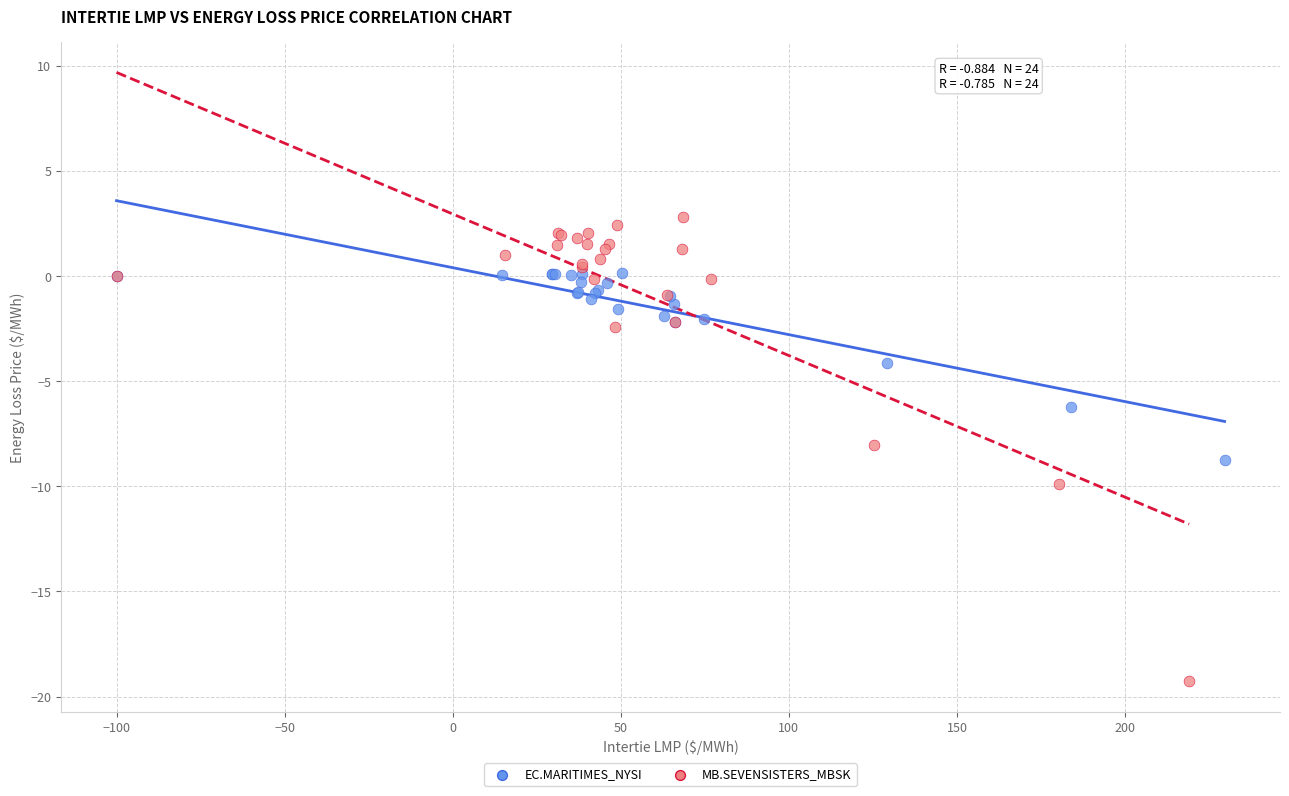

What are all the series names shown in the legend?

EC.MARITIMES_NYSI, MB.SEVENSISTERS_MBSK